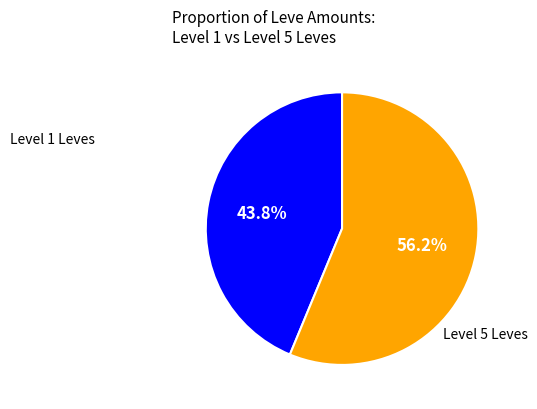

Is there a majority slice in this chart?

Yes